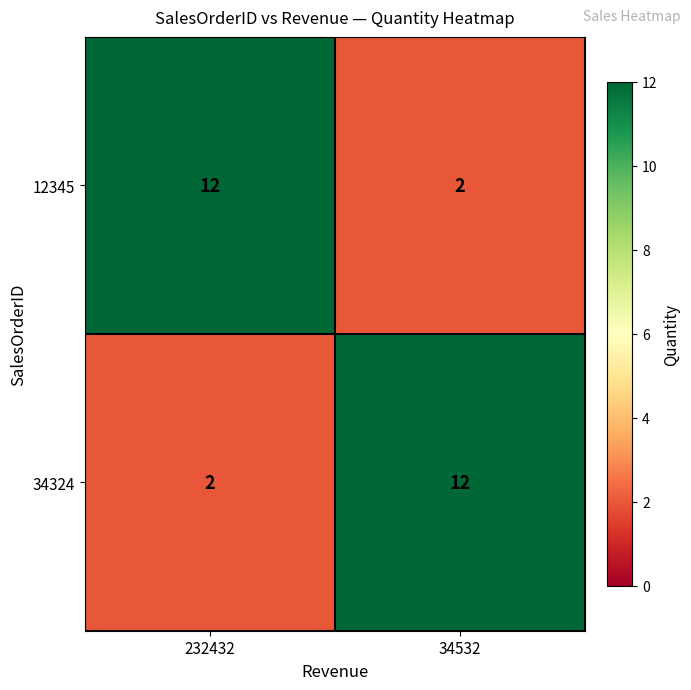

At how many categories does at least one series exceed 7?

2